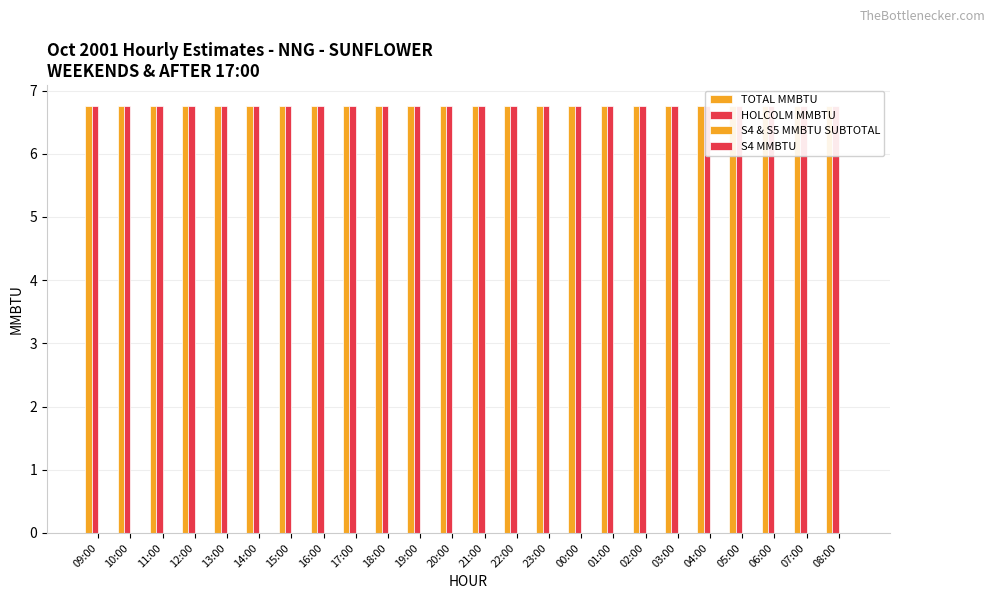

Reading left to right, what are all the values shown in this chart?

TOTAL MMBTU: 09:00=6.8	10:00=6.8	11:00=6.8	12:00=6.8	13:00=6.8	14:00=6.8	15:00=6.8	16:00=6.8	17:00=6.8	18:00=6.8	19:00=6.8	20:00=6.8	21:00=6.8	22:00=6.8	23:00=6.8	00:00=6.8	01:00=6.8	02:00=6.8	03:00=6.8	04:00=6.8	05:00=6.8	06:00=6.8	07:00=6.8	08:00=6.8
HOLCOLM MMBTU: 09:00=6.8	10:00=6.8	11:00=6.8	12:00=6.8	13:00=6.8	14:00=6.8	15:00=6.8	16:00=6.8	17:00=6.8	18:00=6.8	19:00=6.8	20:00=6.8	21:00=6.8	22:00=6.8	23:00=6.8	00:00=6.8	01:00=6.8	02:00=6.8	03:00=6.8	04:00=6.8	05:00=6.8	06:00=6.8	07:00=6.8	08:00=6.8
S4 & S5 MMBTU SUBTOTAL: 09:00=0.0	10:00=0.0	11:00=0.0	12:00=0.0	13:00=0.0	14:00=0.0	15:00=0.0	16:00=0.0	17:00=0.0	18:00=0.0	19:00=0.0	20:00=0.0	21:00=0.0	22:00=0.0	23:00=0.0	00:00=0.0	01:00=0.0	02:00=0.0	03:00=0.0	04:00=0.0	05:00=0.0	06:00=0.0	07:00=0.0	08:00=0.0
S4 MMBTU: 09:00=0.0	10:00=0.0	11:00=0.0	12:00=0.0	13:00=0.0	14:00=0.0	15:00=0.0	16:00=0.0	17:00=0.0	18:00=0.0	19:00=0.0	20:00=0.0	21:00=0.0	22:00=0.0	23:00=0.0	00:00=0.0	01:00=0.0	02:00=0.0	03:00=0.0	04:00=0.0	05:00=0.0	06:00=0.0	07:00=0.0	08:00=0.0